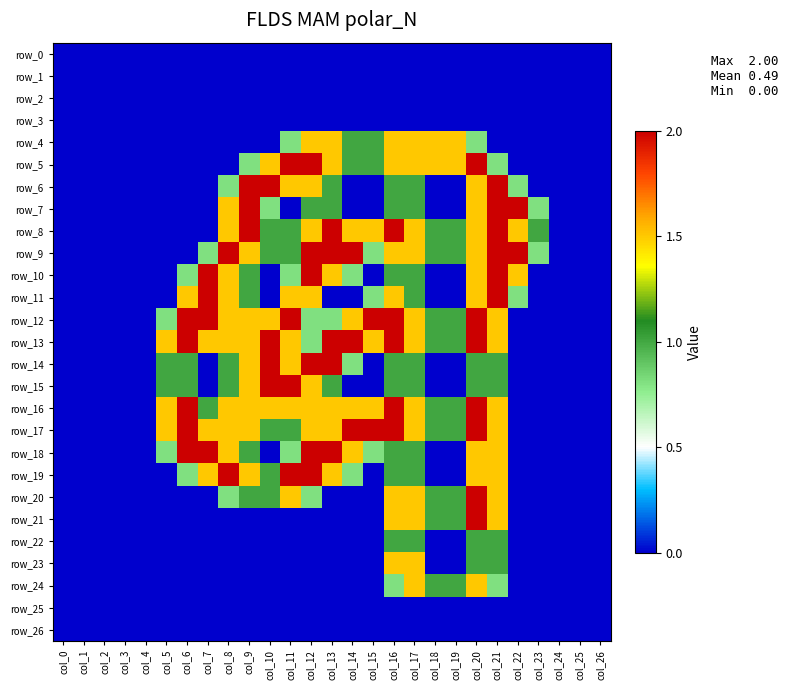

Reading left to right, extract all data points from this chart.

row_0: col_0=0.0	col_1=0.0	col_2=0.0	col_3=0.0	col_4=0.0	col_5=0.0	col_6=0.0	col_7=0.0	col_8=0.0	col_9=0.0	col_10=0.0	col_11=0.0	col_12=0.0	col_13=0.0	col_14=0.0	col_15=0.0	col_16=0.0	col_17=0.0	col_18=0.0	col_19=0.0	col_20=0.0	col_21=0.0	col_22=0.0	col_23=0.0	col_24=0.0	col_25=0.0	col_26=0.0
row_1: col_0=0.0	col_1=0.0	col_2=0.0	col_3=0.0	col_4=0.0	col_5=0.0	col_6=0.0	col_7=0.0	col_8=0.0	col_9=0.0	col_10=0.0	col_11=0.0	col_12=0.0	col_13=0.0	col_14=0.0	col_15=0.0	col_16=0.0	col_17=0.0	col_18=0.0	col_19=0.0	col_20=0.0	col_21=0.0	col_22=0.0	col_23=0.0	col_24=0.0	col_25=0.0	col_26=0.0
row_2: col_0=0.0	col_1=0.0	col_2=0.0	col_3=0.0	col_4=0.0	col_5=0.0	col_6=0.0	col_7=0.0	col_8=0.0	col_9=0.0	col_10=0.0	col_11=0.0	col_12=0.0	col_13=0.0	col_14=0.0	col_15=0.0	col_16=0.0	col_17=0.0	col_18=0.0	col_19=0.0	col_20=0.0	col_21=0.0	col_22=0.0	col_23=0.0	col_24=0.0	col_25=0.0	col_26=0.0
row_3: col_0=0.0	col_1=0.0	col_2=0.0	col_3=0.0	col_4=0.0	col_5=0.0	col_6=0.0	col_7=0.0	col_8=0.0	col_9=0.0	col_10=0.0	col_11=0.0	col_12=0.0	col_13=0.0	col_14=0.0	col_15=0.0	col_16=0.0	col_17=0.0	col_18=0.0	col_19=0.0	col_20=0.0	col_21=0.0	col_22=0.0	col_23=0.0	col_24=0.0	col_25=0.0	col_26=0.0
row_4: col_0=0.0	col_1=0.0	col_2=0.0	col_3=0.0	col_4=0.0	col_5=0.0	col_6=0.0	col_7=0.0	col_8=0.0	col_9=0.0	col_10=0.0	col_11=0.8	col_12=1.5	col_13=1.5	col_14=1.0	col_15=1.0	col_16=1.5	col_17=1.5	col_18=1.5	col_19=1.5	col_20=0.8	col_21=0.0	col_22=0.0	col_23=0.0	col_24=0.0	col_25=0.0	col_26=0.0
row_5: col_0=0.0	col_1=0.0	col_2=0.0	col_3=0.0	col_4=0.0	col_5=0.0	col_6=0.0	col_7=0.0	col_8=0.0	col_9=0.8	col_10=1.5	col_11=2.0	col_12=2.0	col_13=1.5	col_14=1.0	col_15=1.0	col_16=1.5	col_17=1.5	col_18=1.5	col_19=1.5	col_20=2.0	col_21=0.8	col_22=0.0	col_23=0.0	col_24=0.0	col_25=0.0	col_26=0.0
row_6: col_0=0.0	col_1=0.0	col_2=0.0	col_3=0.0	col_4=0.0	col_5=0.0	col_6=0.0	col_7=0.0	col_8=0.8	col_9=2.0	col_10=2.0	col_11=1.5	col_12=1.5	col_13=1.0	col_14=0.0	col_15=0.0	col_16=1.0	col_17=1.0	col_18=0.0	col_19=0.0	col_20=1.5	col_21=2.0	col_22=0.8	col_23=0.0	col_24=0.0	col_25=0.0	col_26=0.0
row_7: col_0=0.0	col_1=0.0	col_2=0.0	col_3=0.0	col_4=0.0	col_5=0.0	col_6=0.0	col_7=0.0	col_8=1.5	col_9=2.0	col_10=0.8	col_11=0.0	col_12=1.0	col_13=1.0	col_14=0.0	col_15=0.0	col_16=1.0	col_17=1.0	col_18=0.0	col_19=0.0	col_20=1.5	col_21=2.0	col_22=2.0	col_23=0.8	col_24=0.0	col_25=0.0	col_26=0.0
row_8: col_0=0.0	col_1=0.0	col_2=0.0	col_3=0.0	col_4=0.0	col_5=0.0	col_6=0.0	col_7=0.0	col_8=1.5	col_9=2.0	col_10=1.0	col_11=1.0	col_12=1.5	col_13=2.0	col_14=1.5	col_15=1.5	col_16=2.0	col_17=1.5	col_18=1.0	col_19=1.0	col_20=1.5	col_21=2.0	col_22=1.5	col_23=1.0	col_24=0.0	col_25=0.0	col_26=0.0
row_9: col_0=0.0	col_1=0.0	col_2=0.0	col_3=0.0	col_4=0.0	col_5=0.0	col_6=0.0	col_7=0.8	col_8=2.0	col_9=1.5	col_10=1.0	col_11=1.0	col_12=2.0	col_13=2.0	col_14=2.0	col_15=0.8	col_16=1.5	col_17=1.5	col_18=1.0	col_19=1.0	col_20=1.5	col_21=2.0	col_22=2.0	col_23=0.8	col_24=0.0	col_25=0.0	col_26=0.0
row_10: col_0=0.0	col_1=0.0	col_2=0.0	col_3=0.0	col_4=0.0	col_5=0.0	col_6=0.8	col_7=2.0	col_8=1.5	col_9=1.0	col_10=0.0	col_11=0.8	col_12=2.0	col_13=1.5	col_14=0.8	col_15=0.0	col_16=1.0	col_17=1.0	col_18=0.0	col_19=0.0	col_20=1.5	col_21=2.0	col_22=1.5	col_23=0.0	col_24=0.0	col_25=0.0	col_26=0.0
row_11: col_0=0.0	col_1=0.0	col_2=0.0	col_3=0.0	col_4=0.0	col_5=0.0	col_6=1.5	col_7=2.0	col_8=1.5	col_9=1.0	col_10=0.0	col_11=1.5	col_12=1.5	col_13=0.0	col_14=0.0	col_15=0.8	col_16=1.5	col_17=1.0	col_18=0.0	col_19=0.0	col_20=1.5	col_21=2.0	col_22=0.8	col_23=0.0	col_24=0.0	col_25=0.0	col_26=0.0
row_12: col_0=0.0	col_1=0.0	col_2=0.0	col_3=0.0	col_4=0.0	col_5=0.8	col_6=2.0	col_7=2.0	col_8=1.5	col_9=1.5	col_10=1.5	col_11=2.0	col_12=0.8	col_13=0.8	col_14=1.5	col_15=2.0	col_16=2.0	col_17=1.5	col_18=1.0	col_19=1.0	col_20=2.0	col_21=1.5	col_22=0.0	col_23=0.0	col_24=0.0	col_25=0.0	col_26=0.0
row_13: col_0=0.0	col_1=0.0	col_2=0.0	col_3=0.0	col_4=0.0	col_5=1.5	col_6=2.0	col_7=1.5	col_8=1.5	col_9=1.5	col_10=2.0	col_11=1.5	col_12=0.8	col_13=2.0	col_14=2.0	col_15=1.5	col_16=2.0	col_17=1.5	col_18=1.0	col_19=1.0	col_20=2.0	col_21=1.5	col_22=0.0	col_23=0.0	col_24=0.0	col_25=0.0	col_26=0.0
row_14: col_0=0.0	col_1=0.0	col_2=0.0	col_3=0.0	col_4=0.0	col_5=1.0	col_6=1.0	col_7=0.0	col_8=1.0	col_9=1.5	col_10=2.0	col_11=1.5	col_12=2.0	col_13=2.0	col_14=0.8	col_15=0.0	col_16=1.0	col_17=1.0	col_18=0.0	col_19=0.0	col_20=1.0	col_21=1.0	col_22=0.0	col_23=0.0	col_24=0.0	col_25=0.0	col_26=0.0
row_15: col_0=0.0	col_1=0.0	col_2=0.0	col_3=0.0	col_4=0.0	col_5=1.0	col_6=1.0	col_7=0.0	col_8=1.0	col_9=1.5	col_10=2.0	col_11=2.0	col_12=1.5	col_13=1.0	col_14=0.0	col_15=0.0	col_16=1.0	col_17=1.0	col_18=0.0	col_19=0.0	col_20=1.0	col_21=1.0	col_22=0.0	col_23=0.0	col_24=0.0	col_25=0.0	col_26=0.0
row_16: col_0=0.0	col_1=0.0	col_2=0.0	col_3=0.0	col_4=0.0	col_5=1.5	col_6=2.0	col_7=1.0	col_8=1.5	col_9=1.5	col_10=1.5	col_11=1.5	col_12=1.5	col_13=1.5	col_14=1.5	col_15=1.5	col_16=2.0	col_17=1.5	col_18=1.0	col_19=1.0	col_20=2.0	col_21=1.5	col_22=0.0	col_23=0.0	col_24=0.0	col_25=0.0	col_26=0.0
row_17: col_0=0.0	col_1=0.0	col_2=0.0	col_3=0.0	col_4=0.0	col_5=1.5	col_6=2.0	col_7=1.5	col_8=1.5	col_9=1.5	col_10=1.0	col_11=1.0	col_12=1.5	col_13=1.5	col_14=2.0	col_15=2.0	col_16=2.0	col_17=1.5	col_18=1.0	col_19=1.0	col_20=2.0	col_21=1.5	col_22=0.0	col_23=0.0	col_24=0.0	col_25=0.0	col_26=0.0
row_18: col_0=0.0	col_1=0.0	col_2=0.0	col_3=0.0	col_4=0.0	col_5=0.8	col_6=2.0	col_7=2.0	col_8=1.5	col_9=1.0	col_10=0.0	col_11=0.8	col_12=2.0	col_13=2.0	col_14=1.5	col_15=0.8	col_16=1.0	col_17=1.0	col_18=0.0	col_19=0.0	col_20=1.5	col_21=1.5	col_22=0.0	col_23=0.0	col_24=0.0	col_25=0.0	col_26=0.0
row_19: col_0=0.0	col_1=0.0	col_2=0.0	col_3=0.0	col_4=0.0	col_5=0.0	col_6=0.8	col_7=1.5	col_8=2.0	col_9=1.5	col_10=1.0	col_11=2.0	col_12=2.0	col_13=1.5	col_14=0.8	col_15=0.0	col_16=1.0	col_17=1.0	col_18=0.0	col_19=0.0	col_20=1.5	col_21=1.5	col_22=0.0	col_23=0.0	col_24=0.0	col_25=0.0	col_26=0.0
row_20: col_0=0.0	col_1=0.0	col_2=0.0	col_3=0.0	col_4=0.0	col_5=0.0	col_6=0.0	col_7=0.0	col_8=0.8	col_9=1.0	col_10=1.0	col_11=1.5	col_12=0.8	col_13=0.0	col_14=0.0	col_15=0.0	col_16=1.5	col_17=1.5	col_18=1.0	col_19=1.0	col_20=2.0	col_21=1.5	col_22=0.0	col_23=0.0	col_24=0.0	col_25=0.0	col_26=0.0
row_21: col_0=0.0	col_1=0.0	col_2=0.0	col_3=0.0	col_4=0.0	col_5=0.0	col_6=0.0	col_7=0.0	col_8=0.0	col_9=0.0	col_10=0.0	col_11=0.0	col_12=0.0	col_13=0.0	col_14=0.0	col_15=0.0	col_16=1.5	col_17=1.5	col_18=1.0	col_19=1.0	col_20=2.0	col_21=1.5	col_22=0.0	col_23=0.0	col_24=0.0	col_25=0.0	col_26=0.0
row_22: col_0=0.0	col_1=0.0	col_2=0.0	col_3=0.0	col_4=0.0	col_5=0.0	col_6=0.0	col_7=0.0	col_8=0.0	col_9=0.0	col_10=0.0	col_11=0.0	col_12=0.0	col_13=0.0	col_14=0.0	col_15=0.0	col_16=1.0	col_17=1.0	col_18=0.0	col_19=0.0	col_20=1.0	col_21=1.0	col_22=0.0	col_23=0.0	col_24=0.0	col_25=0.0	col_26=0.0
row_23: col_0=0.0	col_1=0.0	col_2=0.0	col_3=0.0	col_4=0.0	col_5=0.0	col_6=0.0	col_7=0.0	col_8=0.0	col_9=0.0	col_10=0.0	col_11=0.0	col_12=0.0	col_13=0.0	col_14=0.0	col_15=0.0	col_16=1.5	col_17=1.5	col_18=0.0	col_19=0.0	col_20=1.0	col_21=1.0	col_22=0.0	col_23=0.0	col_24=0.0	col_25=0.0	col_26=0.0
row_24: col_0=0.0	col_1=0.0	col_2=0.0	col_3=0.0	col_4=0.0	col_5=0.0	col_6=0.0	col_7=0.0	col_8=0.0	col_9=0.0	col_10=0.0	col_11=0.0	col_12=0.0	col_13=0.0	col_14=0.0	col_15=0.0	col_16=0.8	col_17=1.5	col_18=1.0	col_19=1.0	col_20=1.5	col_21=0.8	col_22=0.0	col_23=0.0	col_24=0.0	col_25=0.0	col_26=0.0
row_25: col_0=0.0	col_1=0.0	col_2=0.0	col_3=0.0	col_4=0.0	col_5=0.0	col_6=0.0	col_7=0.0	col_8=0.0	col_9=0.0	col_10=0.0	col_11=0.0	col_12=0.0	col_13=0.0	col_14=0.0	col_15=0.0	col_16=0.0	col_17=0.0	col_18=0.0	col_19=0.0	col_20=0.0	col_21=0.0	col_22=0.0	col_23=0.0	col_24=0.0	col_25=0.0	col_26=0.0
row_26: col_0=0.0	col_1=0.0	col_2=0.0	col_3=0.0	col_4=0.0	col_5=0.0	col_6=0.0	col_7=0.0	col_8=0.0	col_9=0.0	col_10=0.0	col_11=0.0	col_12=0.0	col_13=0.0	col_14=0.0	col_15=0.0	col_16=0.0	col_17=0.0	col_18=0.0	col_19=0.0	col_20=0.0	col_21=0.0	col_22=0.0	col_23=0.0	col_24=0.0	col_25=0.0	col_26=0.0